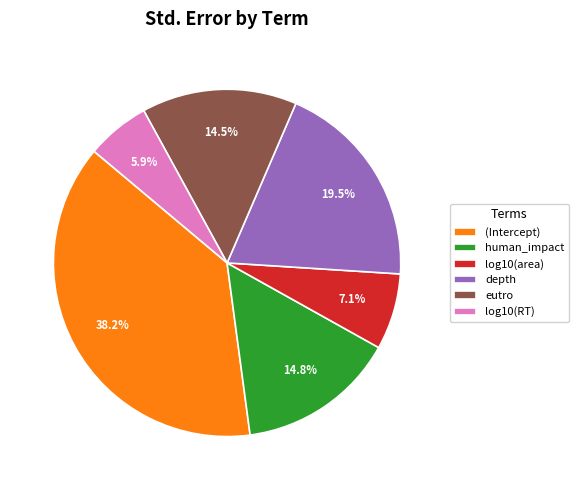

Does any single category account for the majority?

No